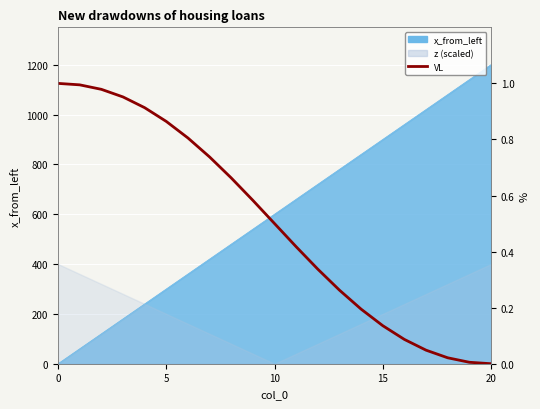

What is the difference between the maximum and second lowest values?

1.0